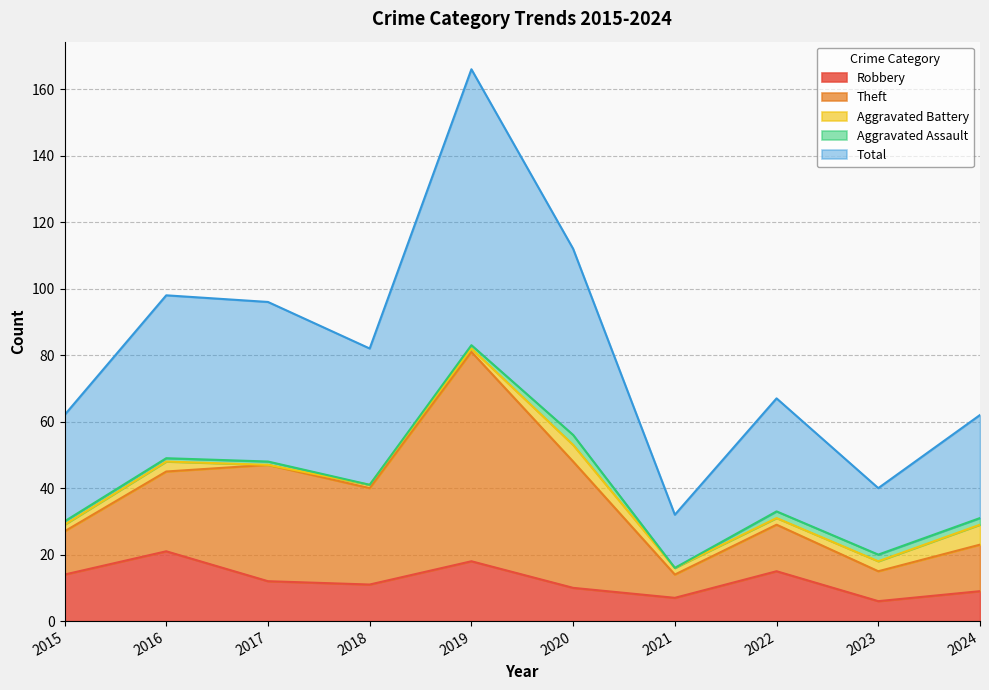

What is the value of the Robbery point at the 1st from the left?

14